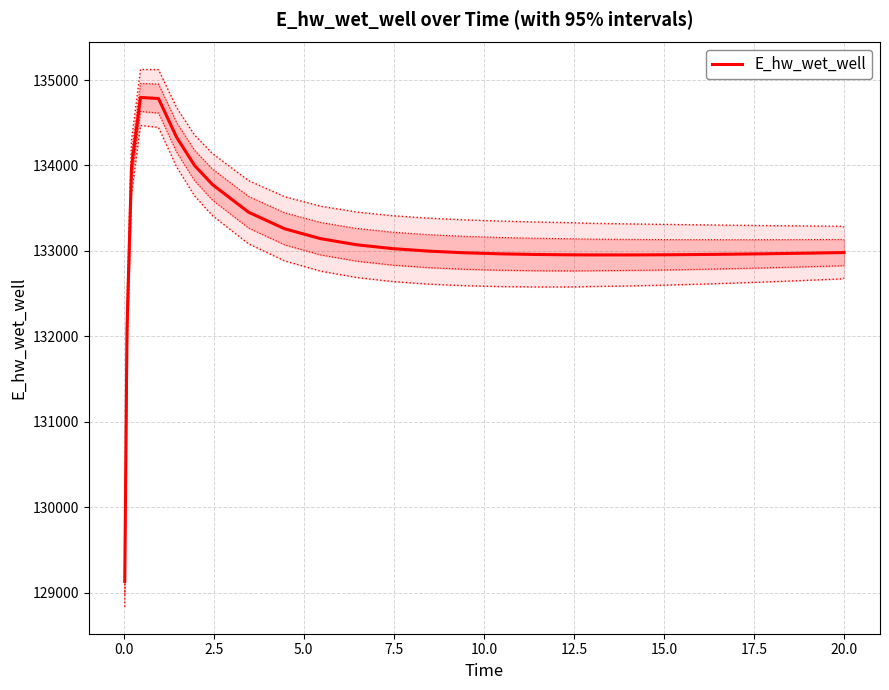

What is the sum of all values?

3594385.9